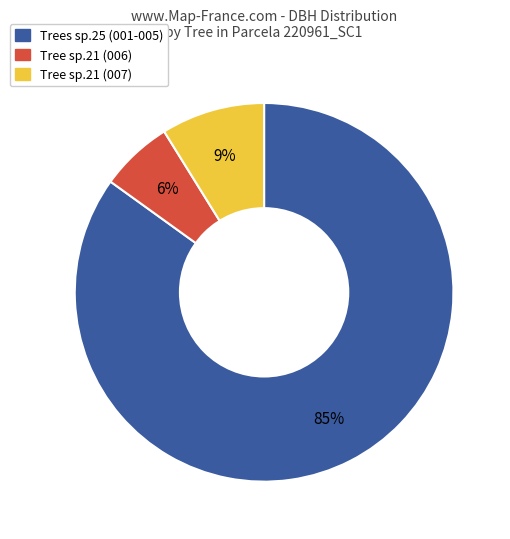

To the nearest percent, what is the difference between the largest and smallest slice percentages?

79%